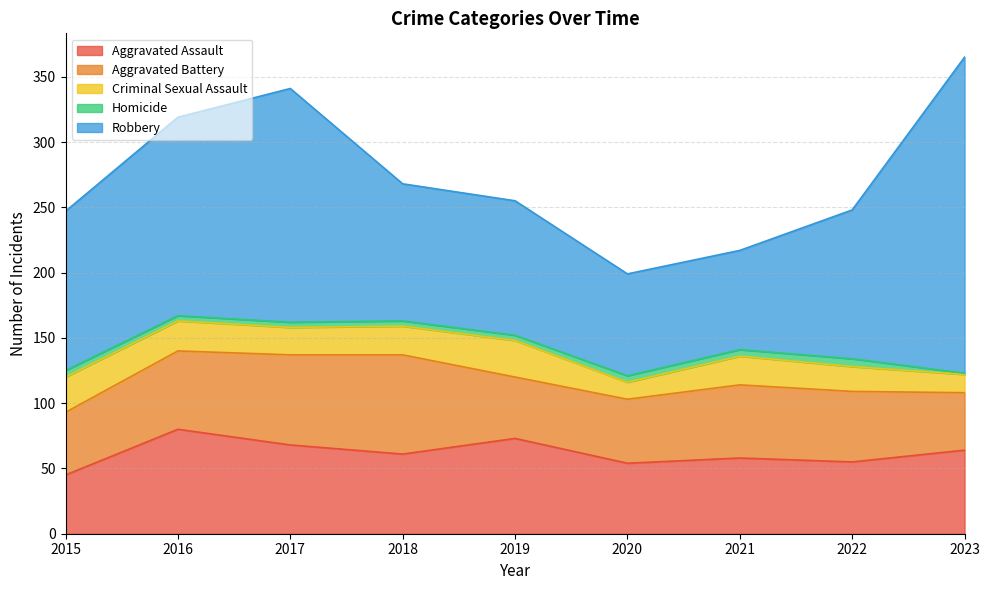

What is the difference between the maximum and minimum values in the Criminal Sexual Assault series?

15